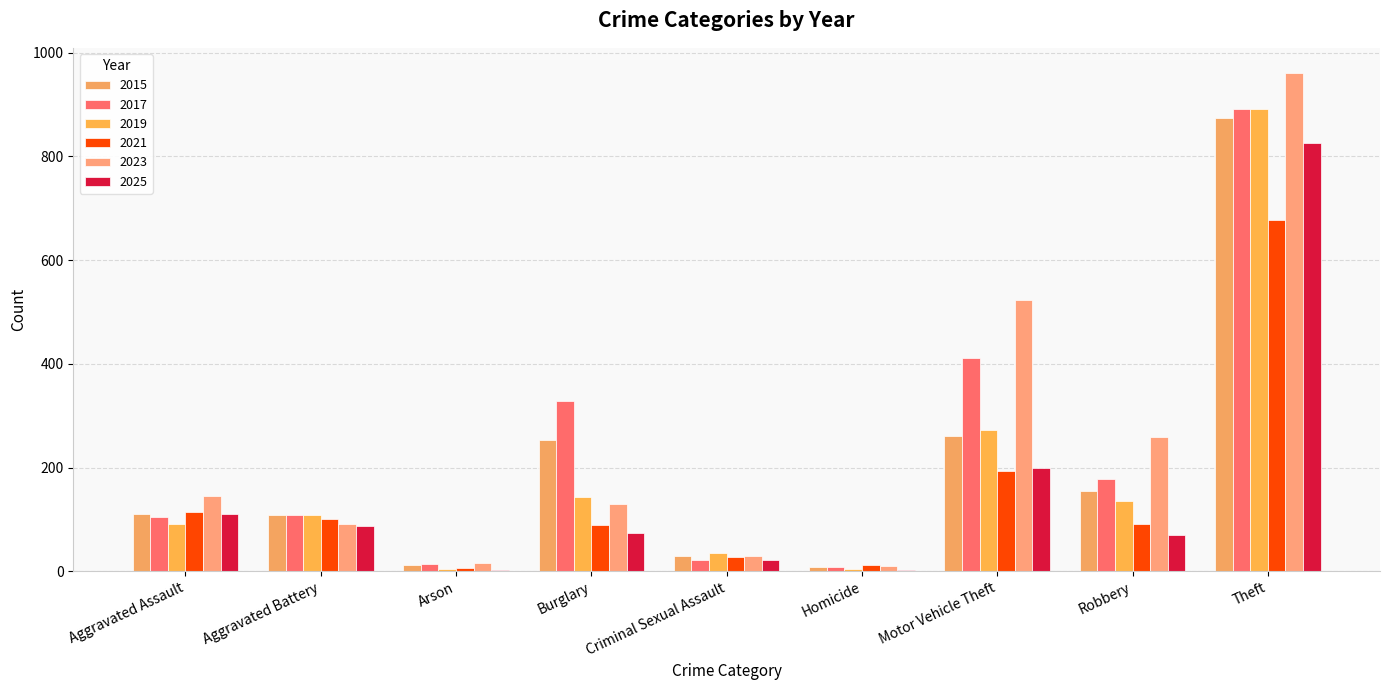

Rank the series by their maximum value, from highest to lowest.

2023, 2017, 2019, 2015, 2025, 2021